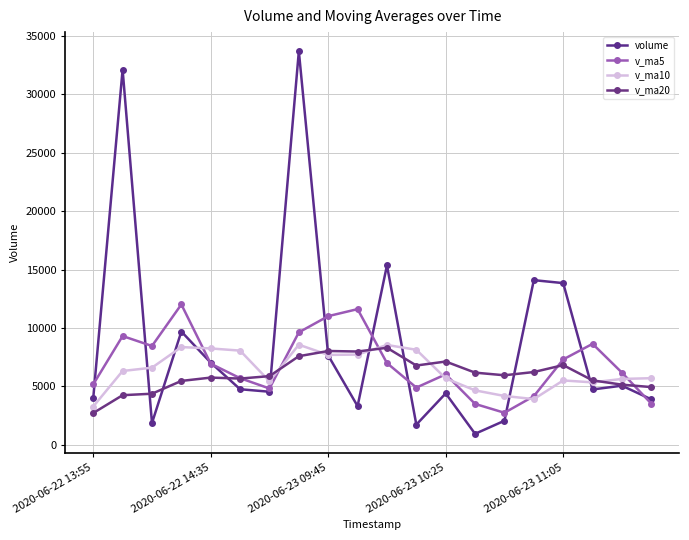

Rank the categories by v_ma10 value from highest to lowest.

7, 10, 2020-06-23 10:25, 2020-06-23 11:05, 11, 5, 9, 8, 2020-06-23 09:45, 2020-06-22 14:35, 19, 12, 18, 16, 6, 17, 13, 14, 15, 2020-06-22 13:55